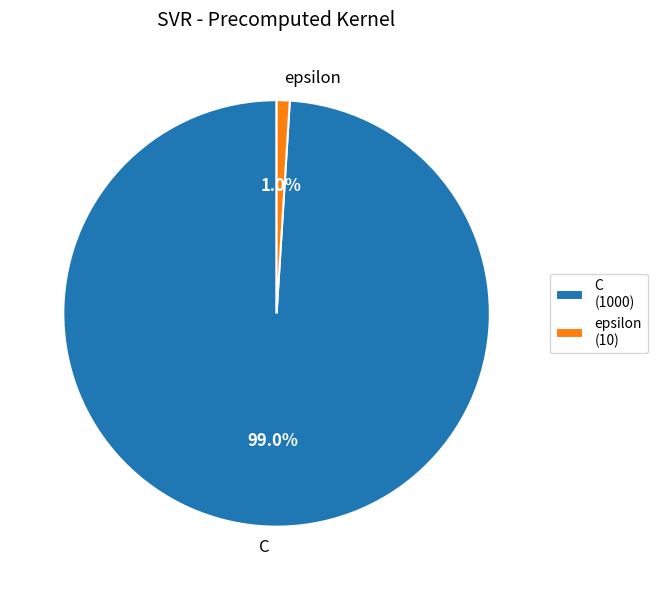

To the nearest percent, what percentage of the pie is epsilon?

1%